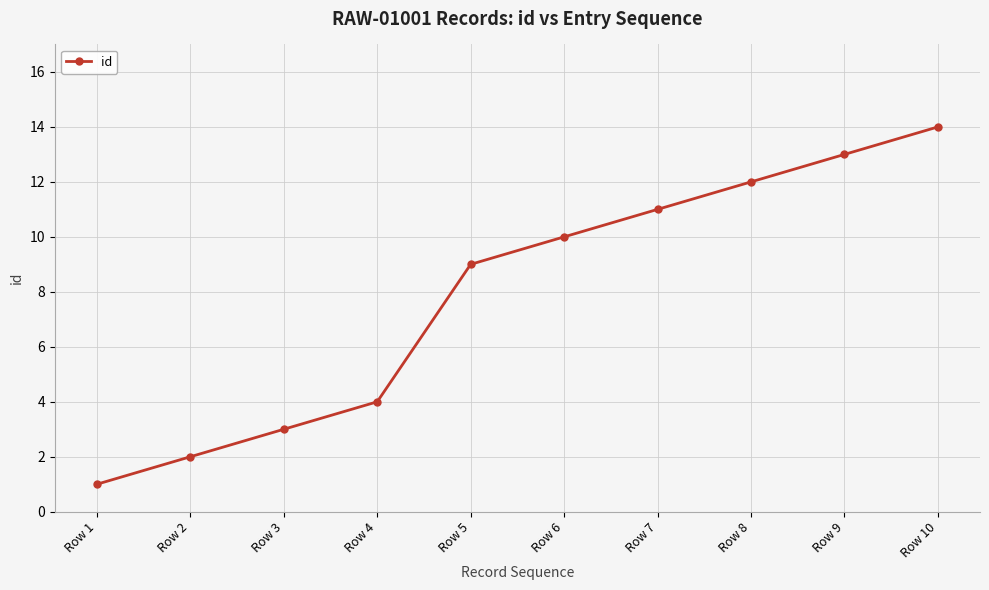

What is the difference between the values at Row 8 and Row 10?

2